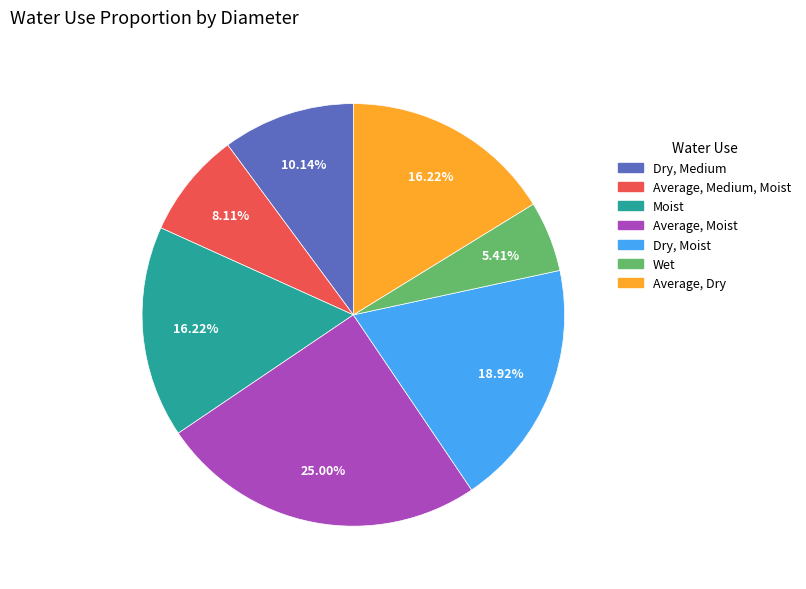

True or false: Moist accounts for 7% of the total.

False